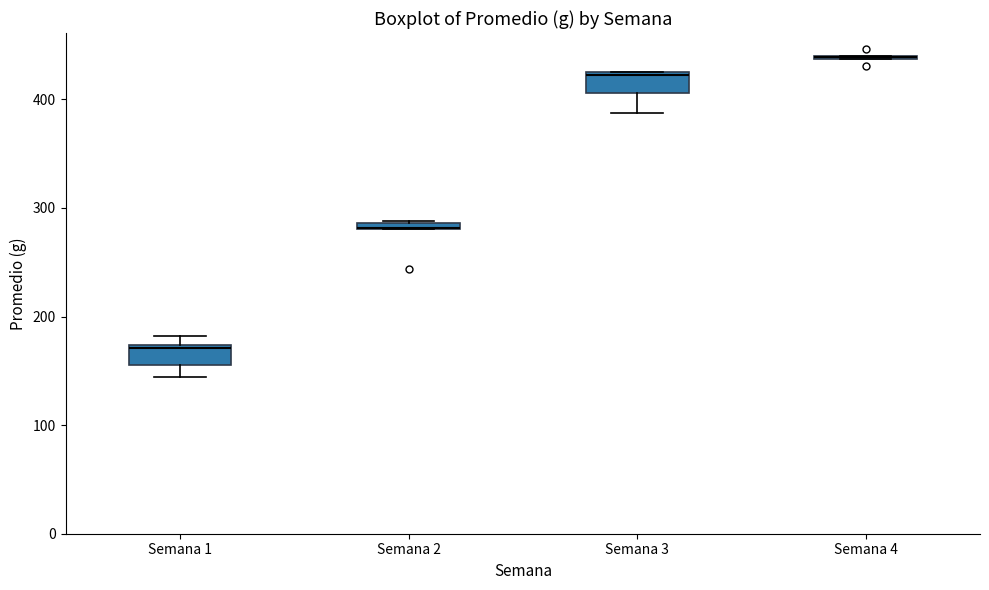

Where does the lower whisker of the box for Semana 1 end on the y-axis? The values are not printed on the chart, so give them approximately, as read against the axis.

140